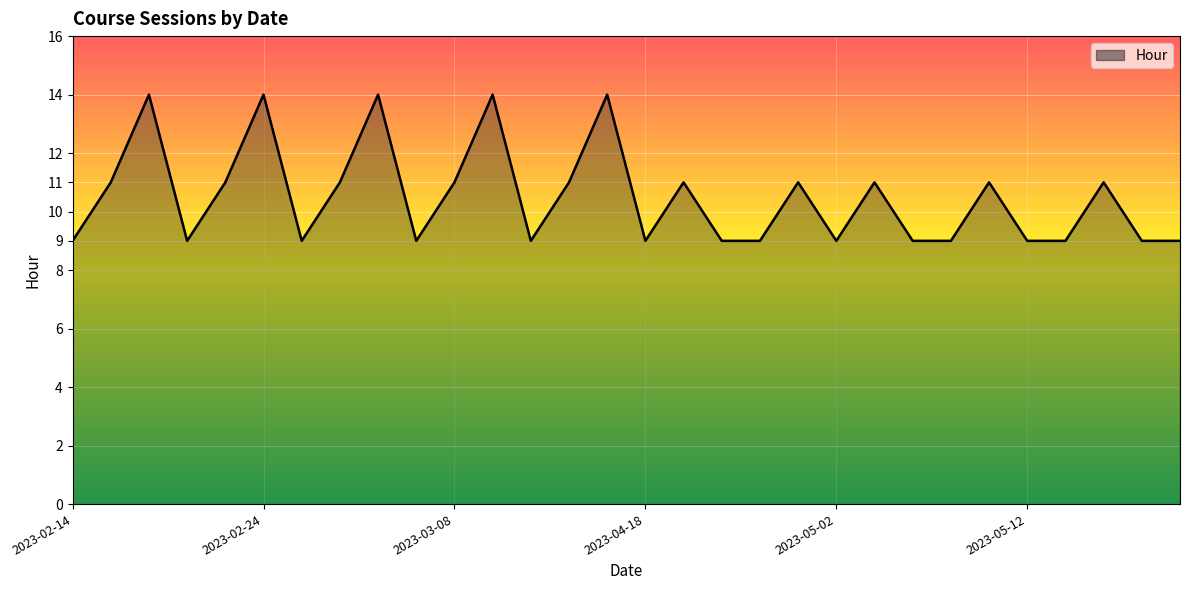

What is the sum of all values?

315